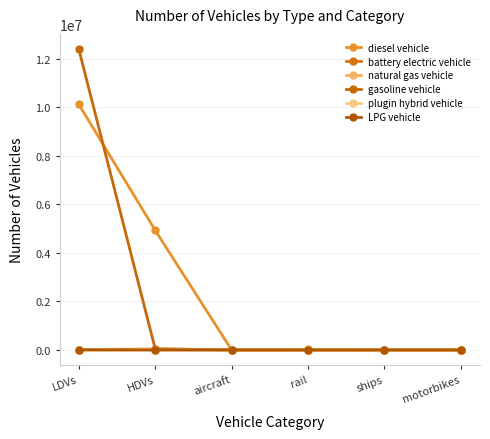

Reading left to right, transcribe all the data shown in this chart.

diesel vehicle: LDVs=10118227.4	HDVs=4927361.0	aircraft=1152.7	rail=24937.1	ships=10524.0	motorbikes=0.0
battery electric vehicle: LDVs=1500.8	HDVs=113.0	aircraft=0.0	rail=0.0	ships=0.0	motorbikes=0.0
natural gas vehicle: LDVs=15152.8	HDVs=44406.0	aircraft=0.0	rail=0.0	ships=0.0	motorbikes=0.0
gasoline vehicle: LDVs=12396598.3	HDVs=47628.0	aircraft=0.0	rail=0.0	ships=0.0	motorbikes=0.0
plugin hybrid vehicle: LDVs=2848.9	HDVs=501.0	aircraft=0.0	rail=0.0	ships=0.0	motorbikes=0.0
LPG vehicle: LDVs=5509.3	HDVs=3747.0	aircraft=0.0	rail=0.0	ships=0.0	motorbikes=0.0